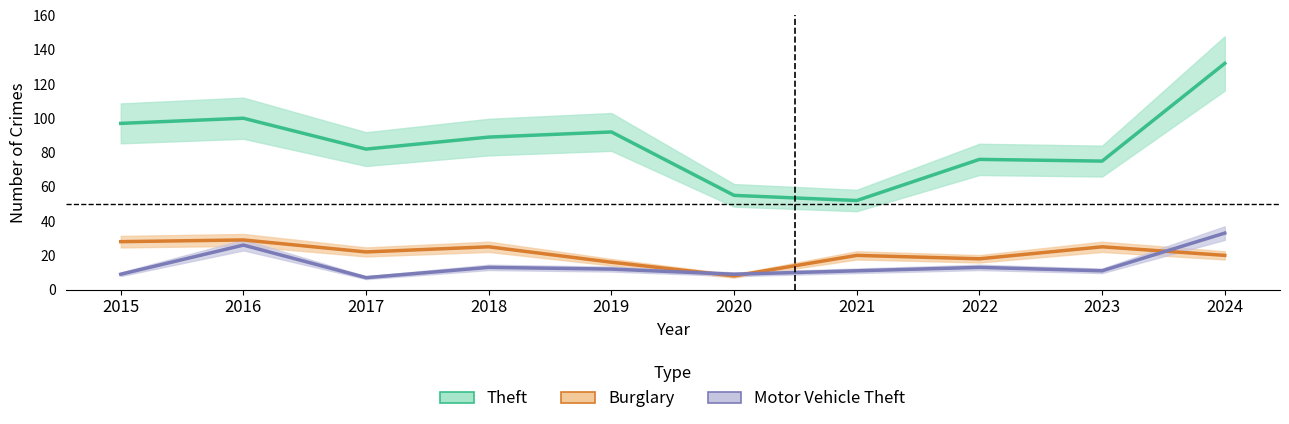

Rank the categories by Burglary value from highest to lowest.

2016, 2015, 2018, 2023, 2017, 2021, 2024, 2022, 2019, 2020